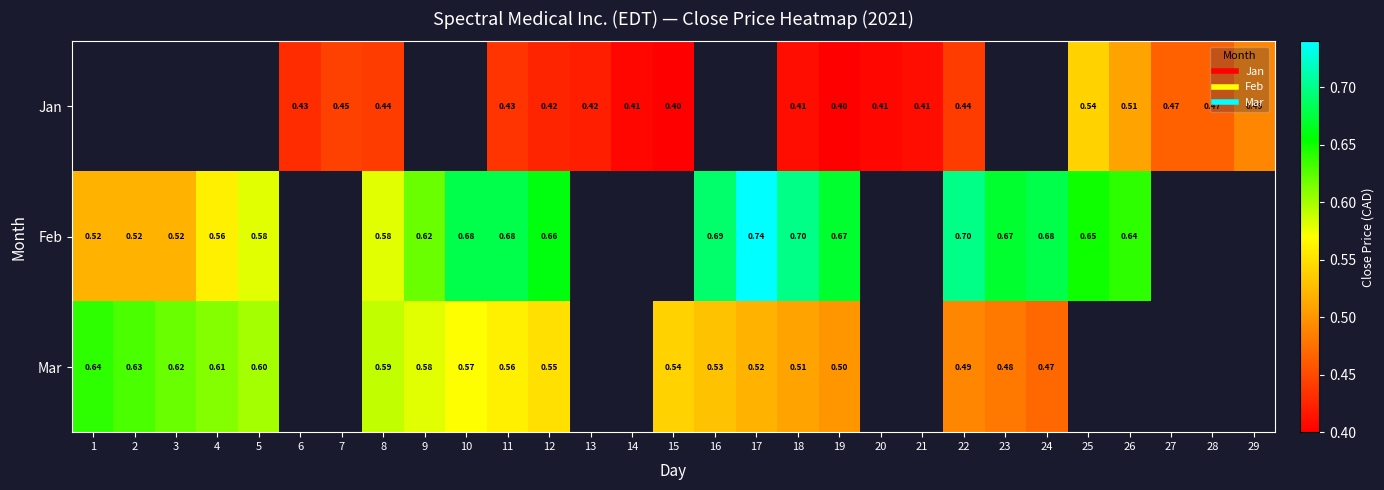

At which label is row_2 closest to 0?

24